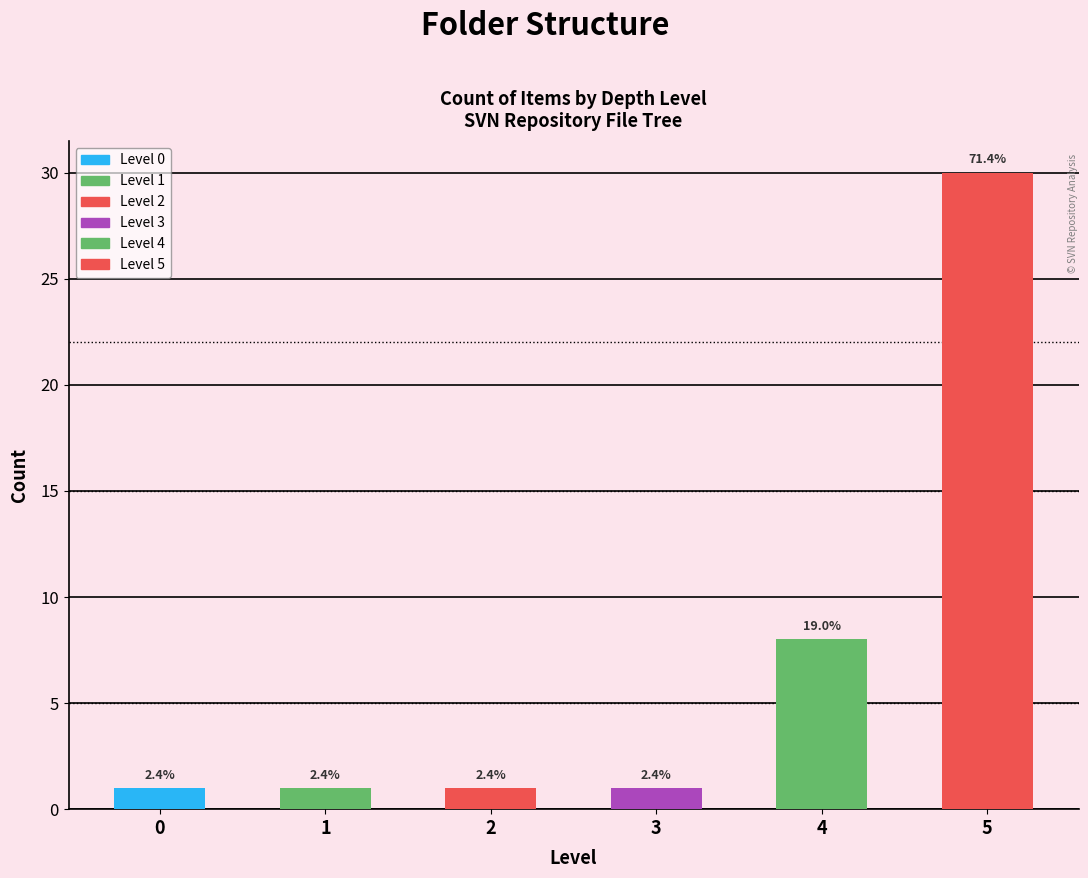

How many bars are there in total?

6